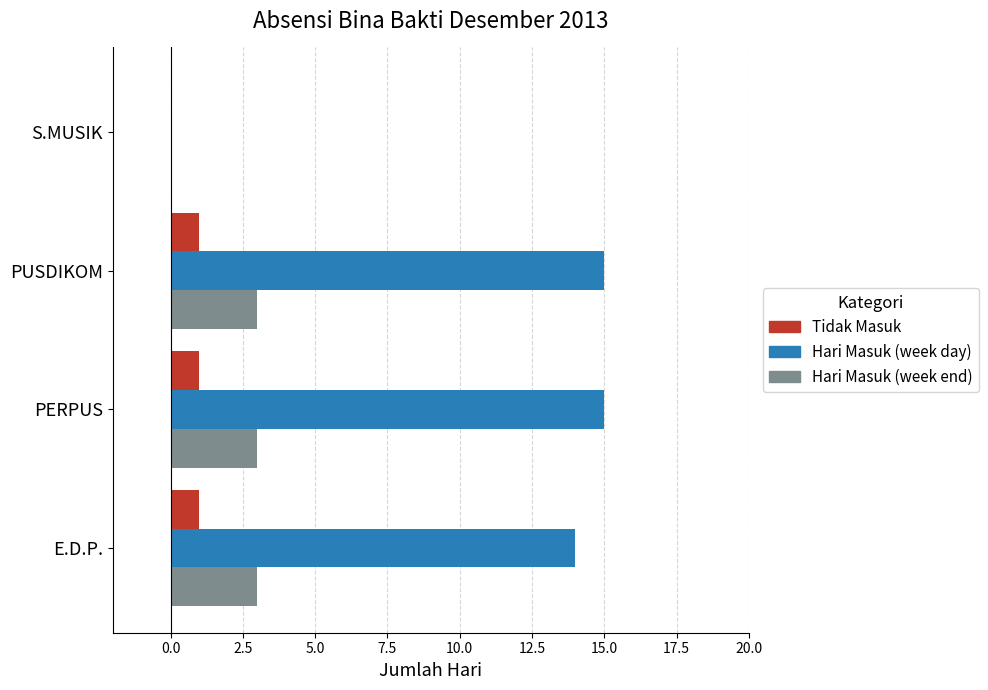

What is the greatest value displayed?

15